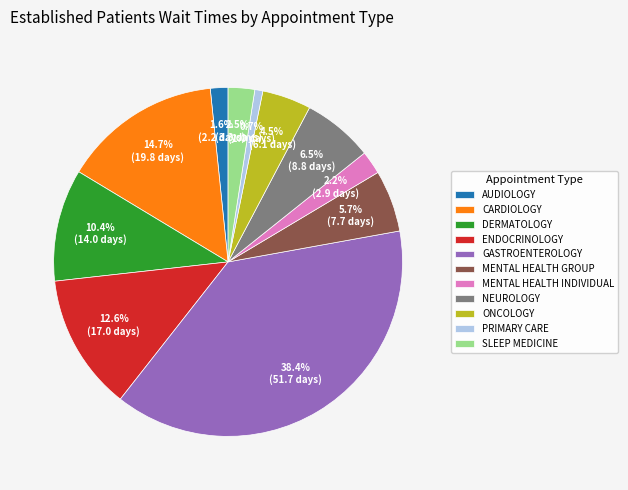

Which slice is the smallest?

PRIMARY CARE